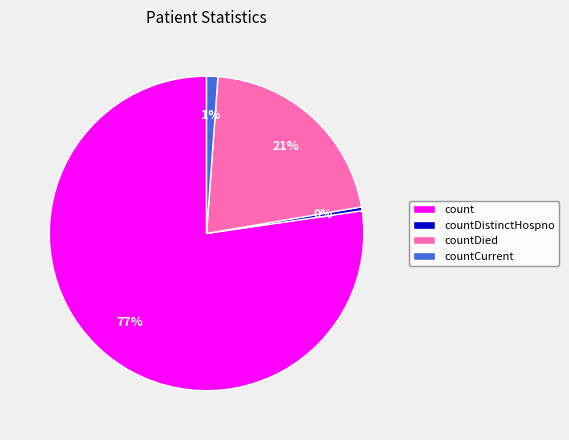

What is the smallest slice in the pie chart?

countDistinctHospno